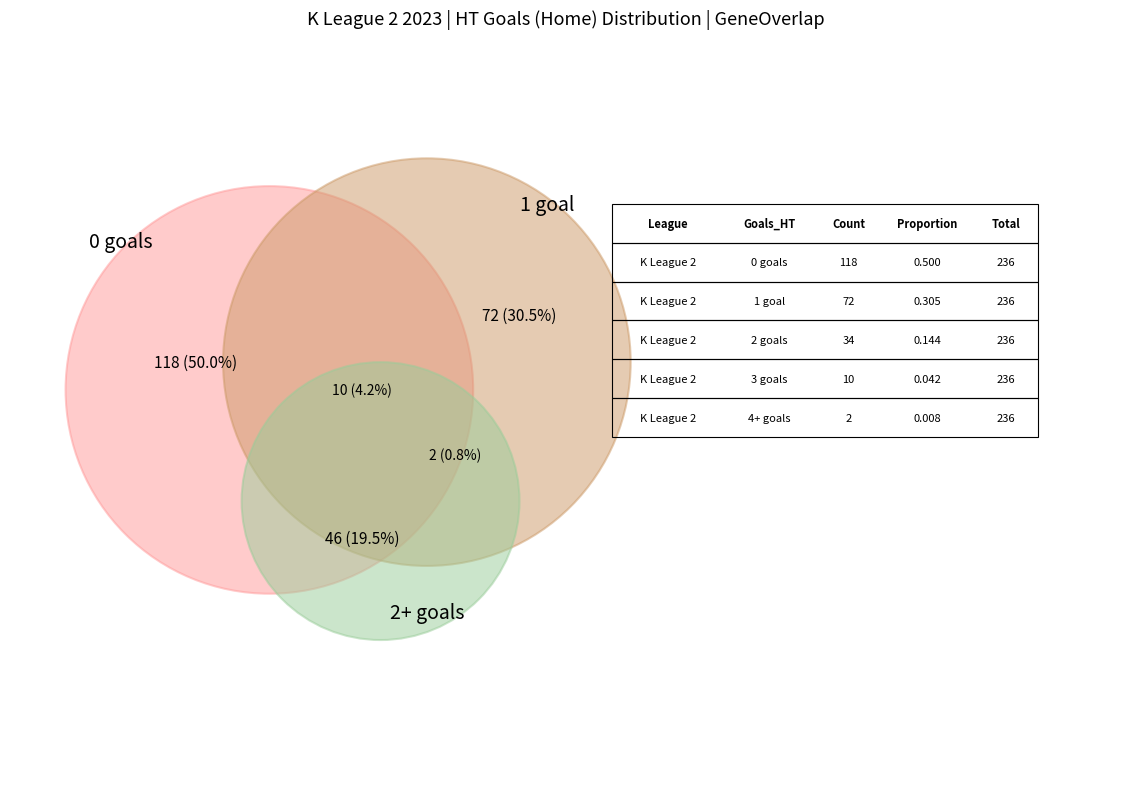

To the nearest percent, what percentage of the pie is 0?

50%